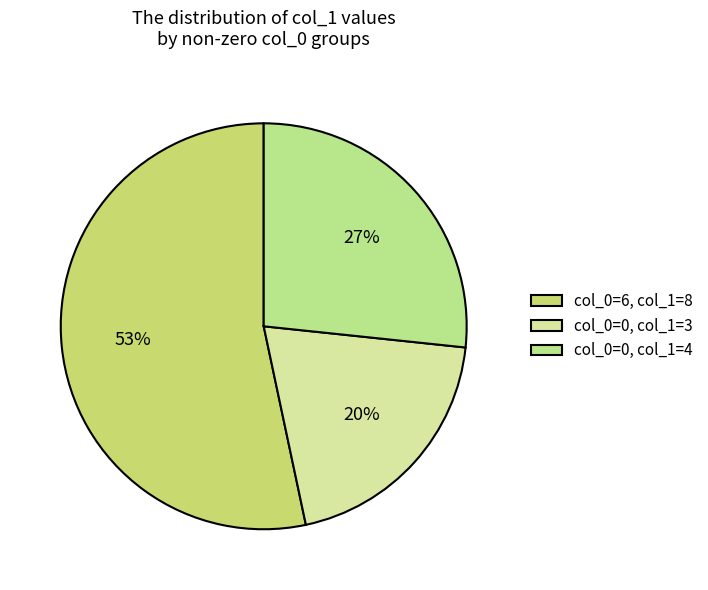

Is there a majority slice in this chart?

Yes